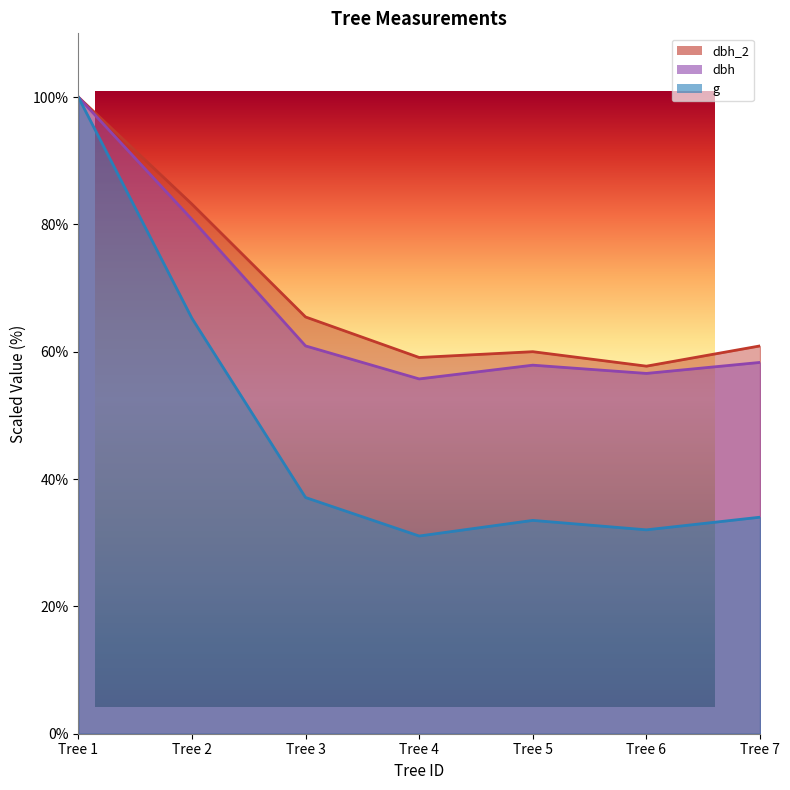

True or false: dbh and g cross at least once.

False